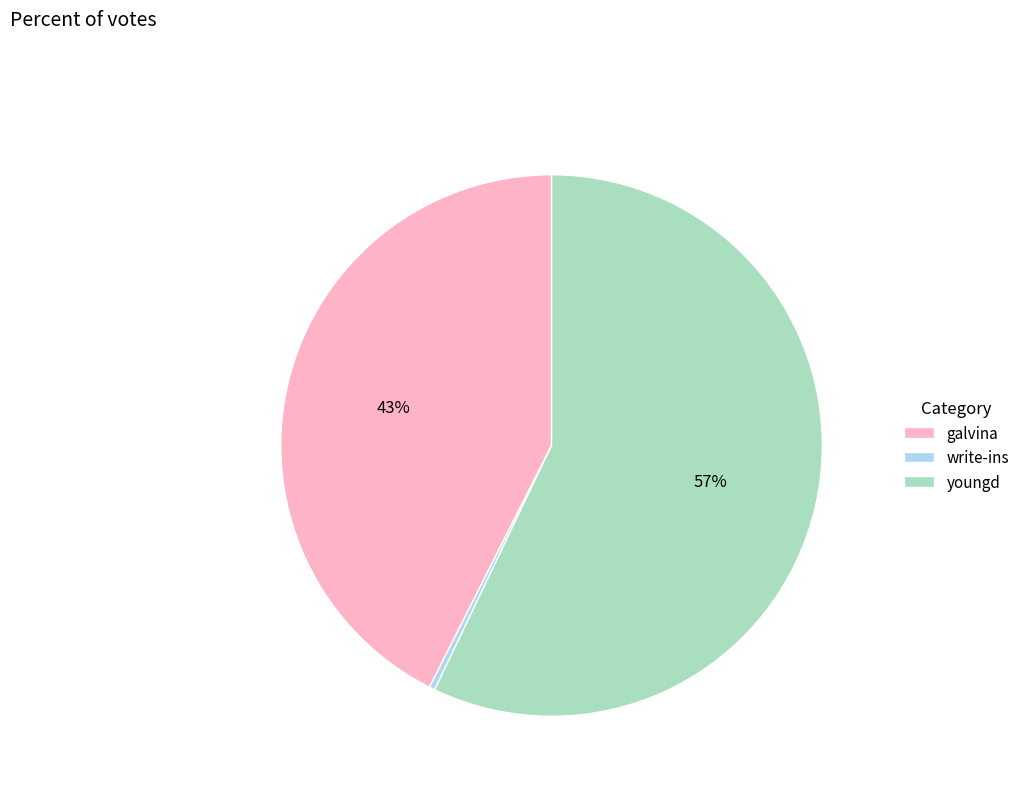

How many slices are in this pie chart?

3